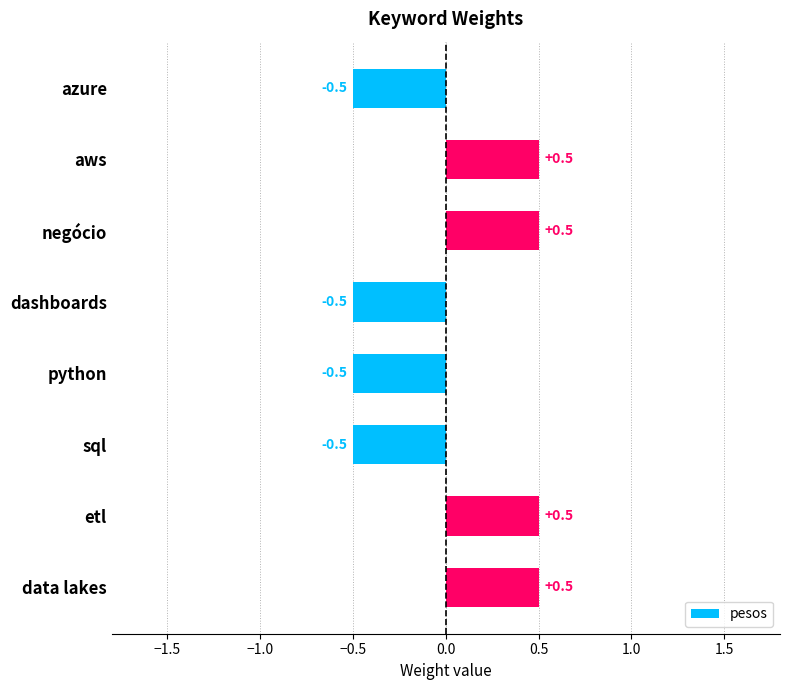

What is the minimum value shown in the chart?

-0.5